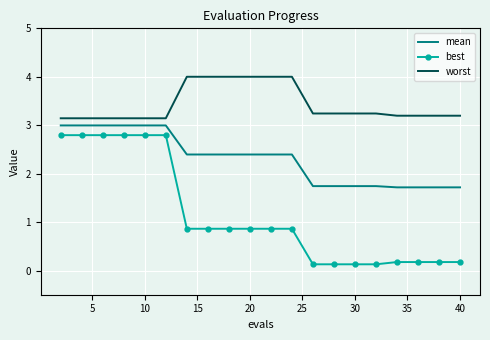

Count the mean values in the range 1 to 2.

8